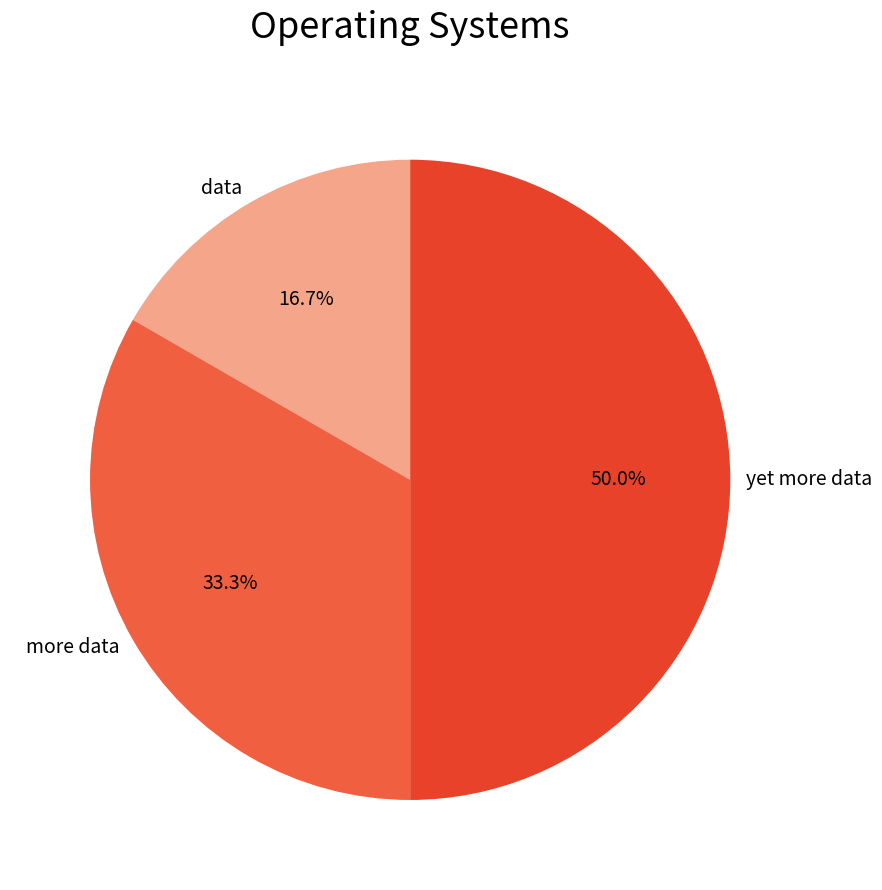

How much of the chart is everything except data?

83.3%